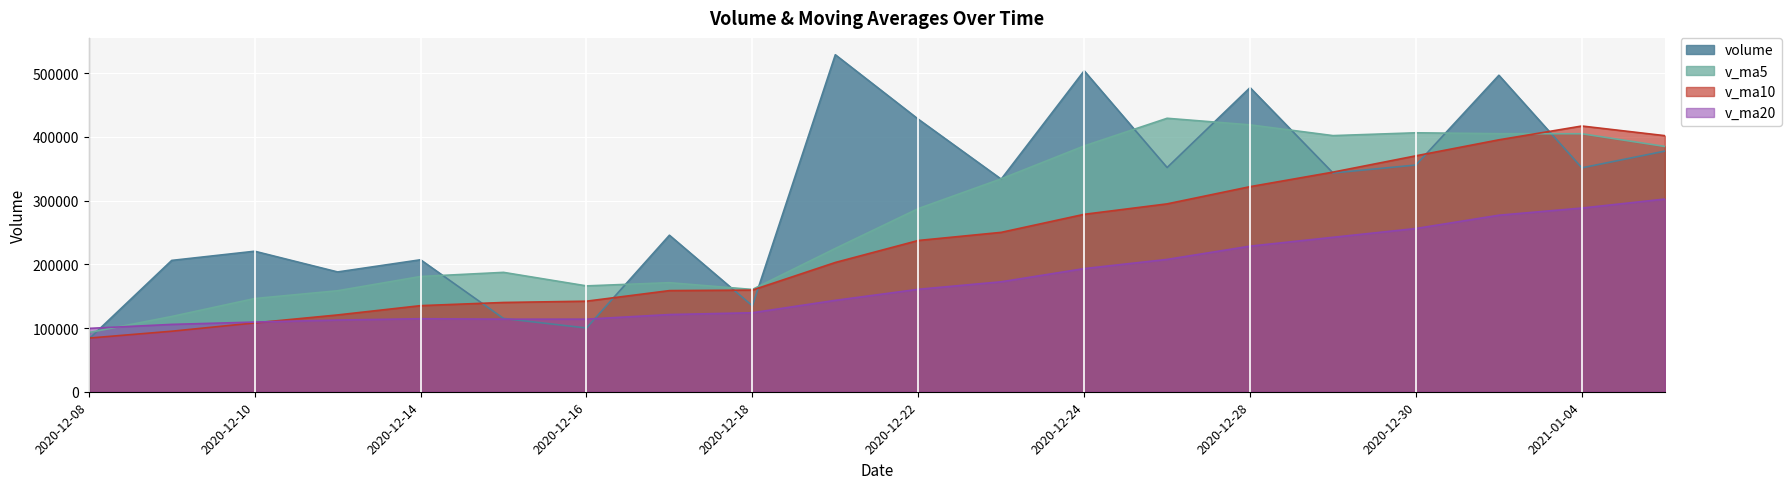

What is the difference between the volume values at 2020-12-31 and 2020-12-21?

32254.8